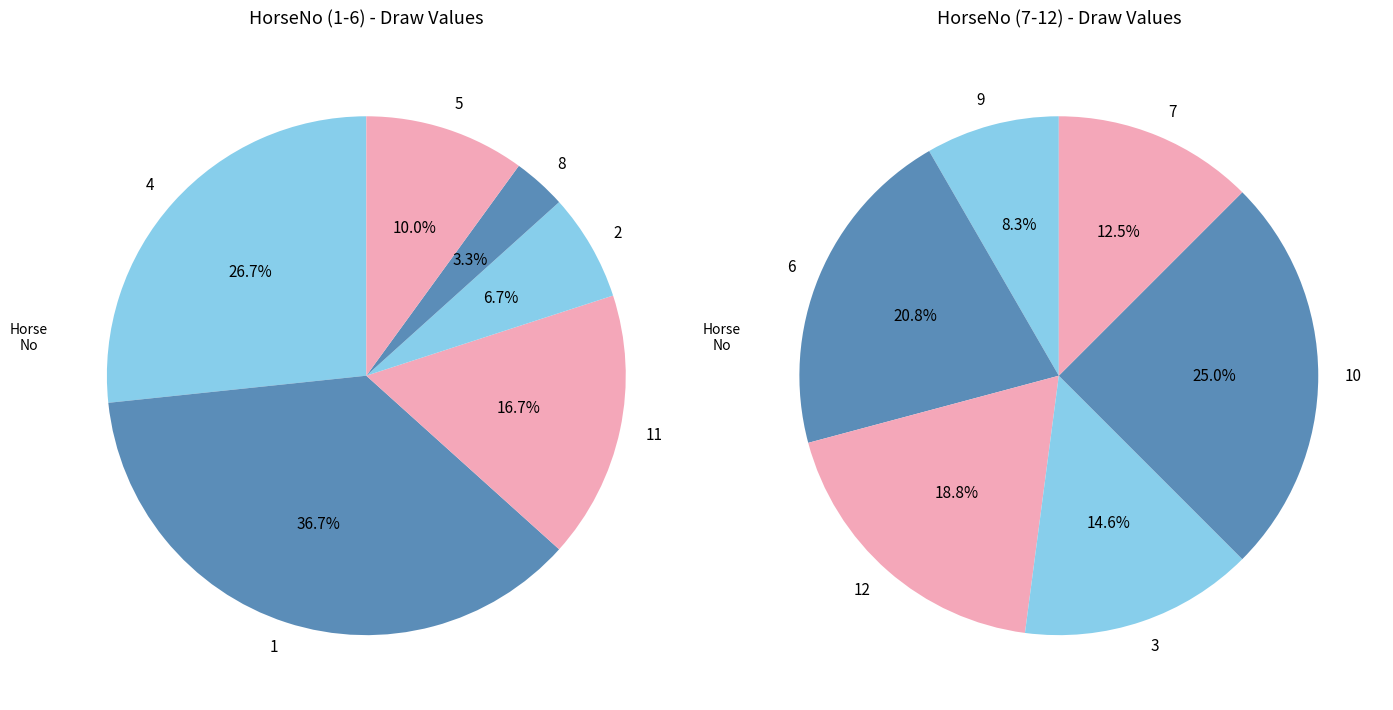

Rank the categories by value from lowest to highest.

8, 2, 5, 9, 11, 7, 3, 4, 12, 6, 1, 10